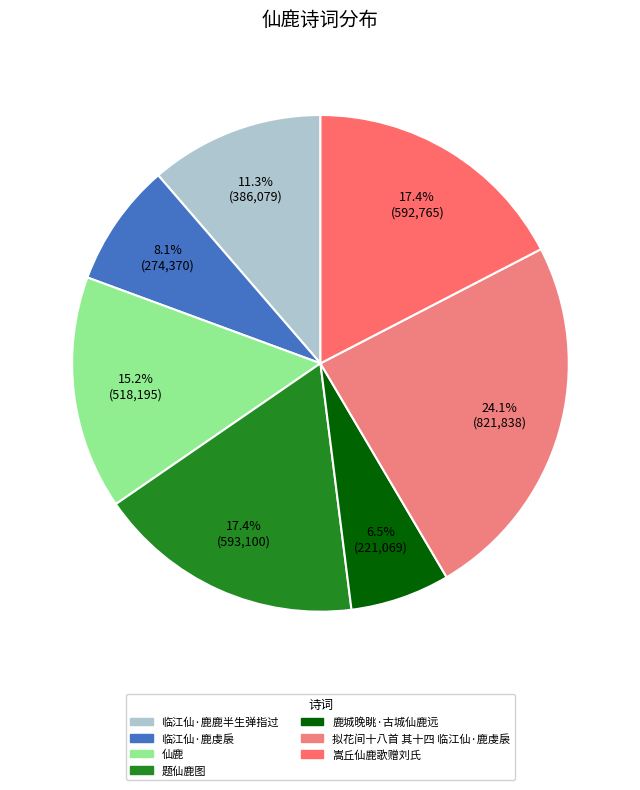

Which slice is the smallest?

鹿城晚眺·古城仙鹿远